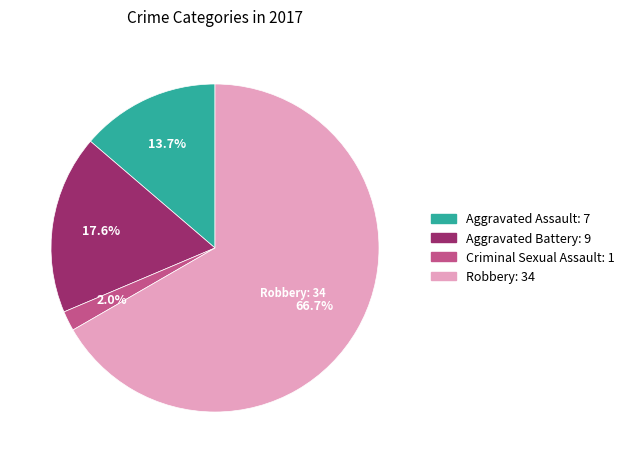

Count the number of slices in the pie.

4